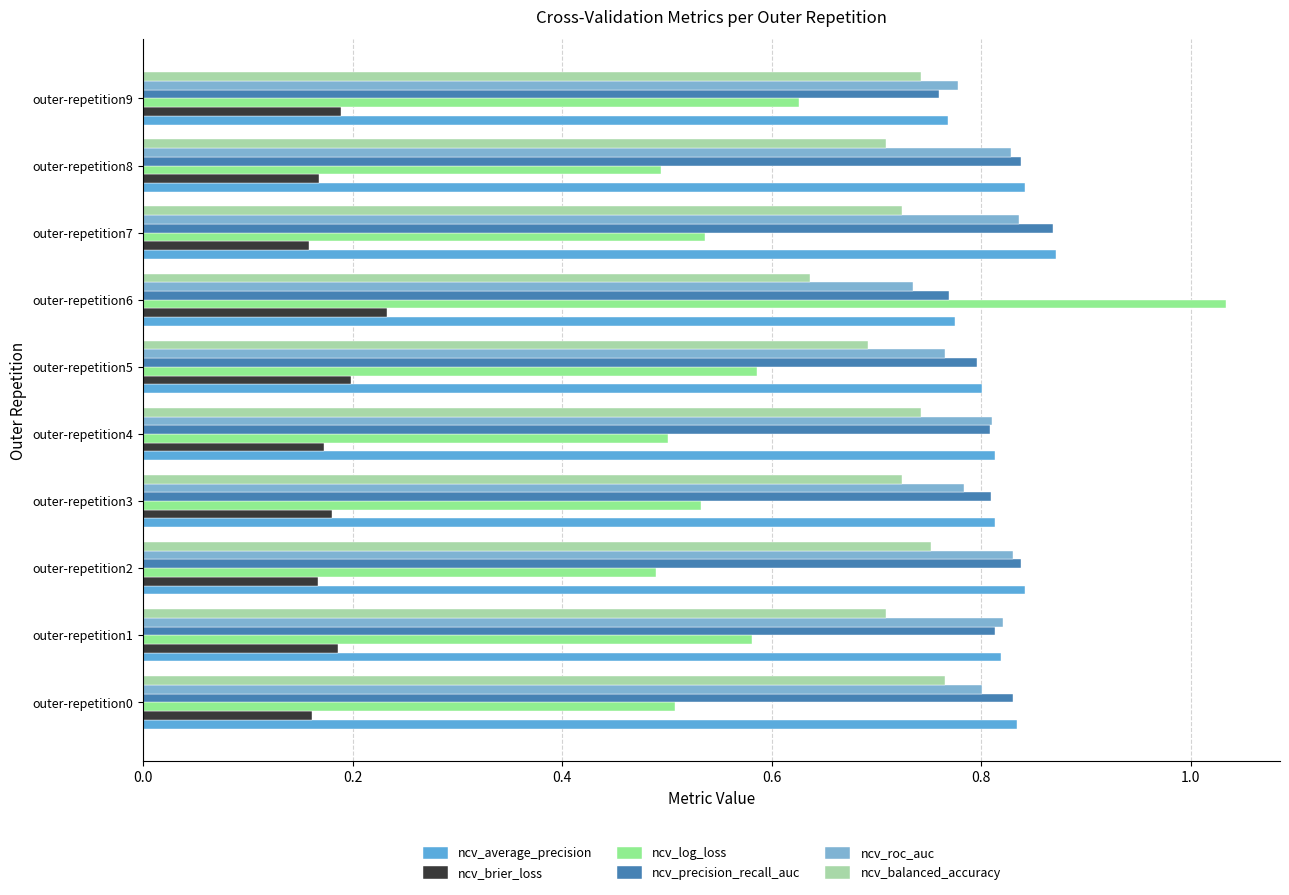

Which series has the widest spread of values?

ncv_log_loss